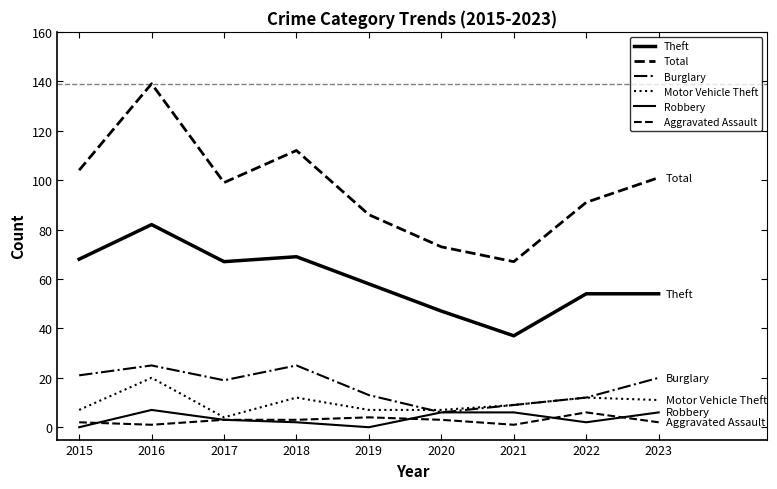

Is this an area chart (filled region under the line)?

No